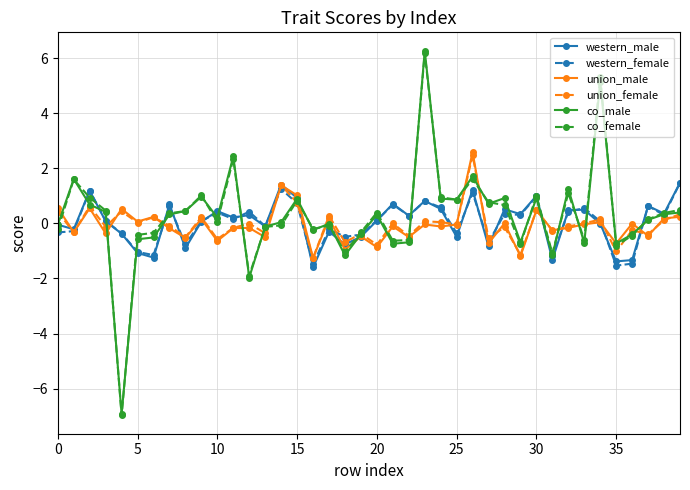

True or false: western_male has more than 0 interior local peaks.

True